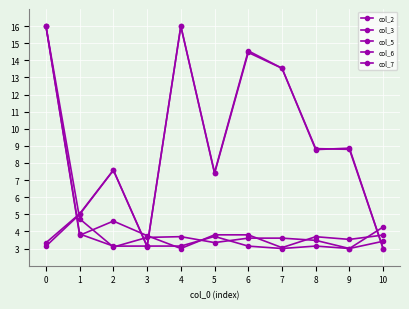

At how many categories does at least one series exceed 8?

6